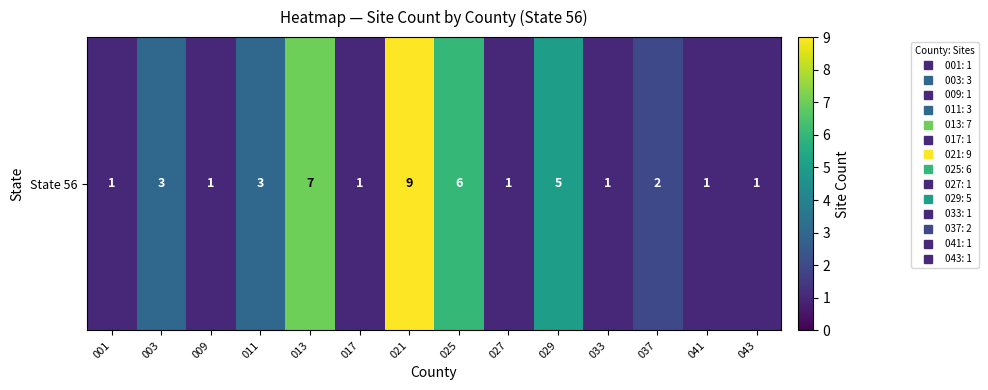

True or false: the data shows 6 at 025.

True